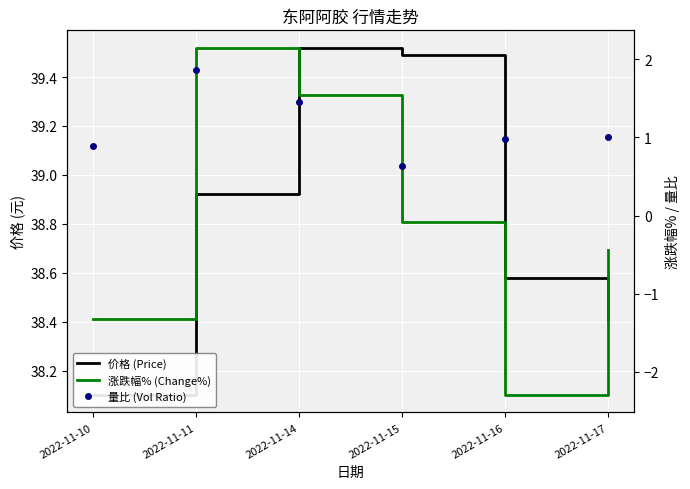

What is the difference between the second highest and second lowest values in the 涨跌幅% (Change%) series?

2.9